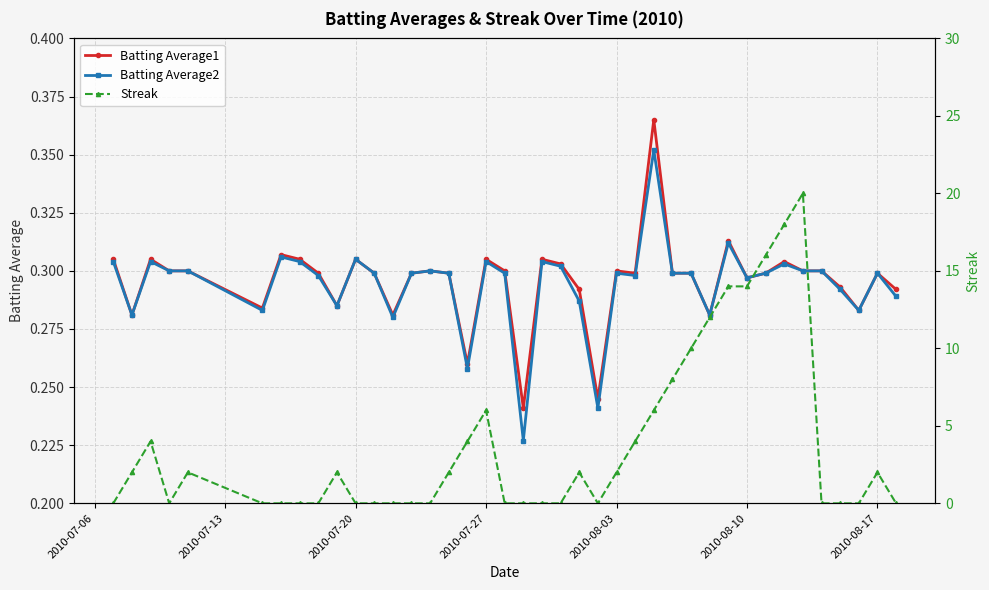

Is it true that Batting Average1 equals 0.1 at 2010-07-20?

False